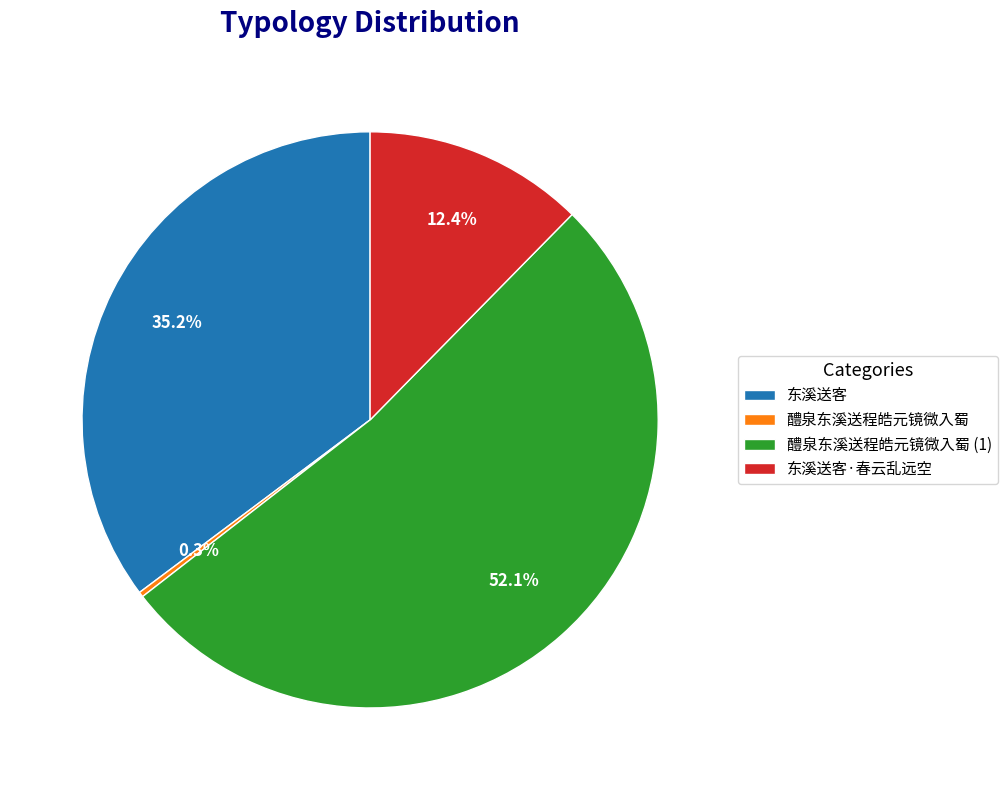

What is the ratio of the value at 醴泉东溪送程皓元镜微入蜀 to the value at 东溪送客·春云乱远空?

0.0